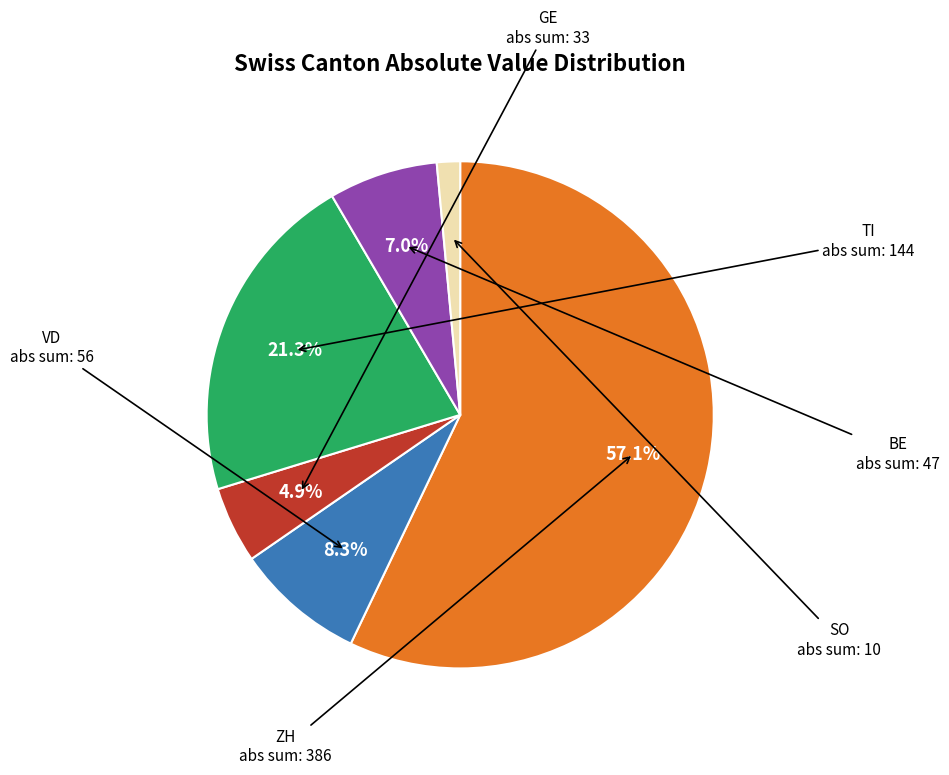

Is there any slice that represents more than half of the pie?

Yes